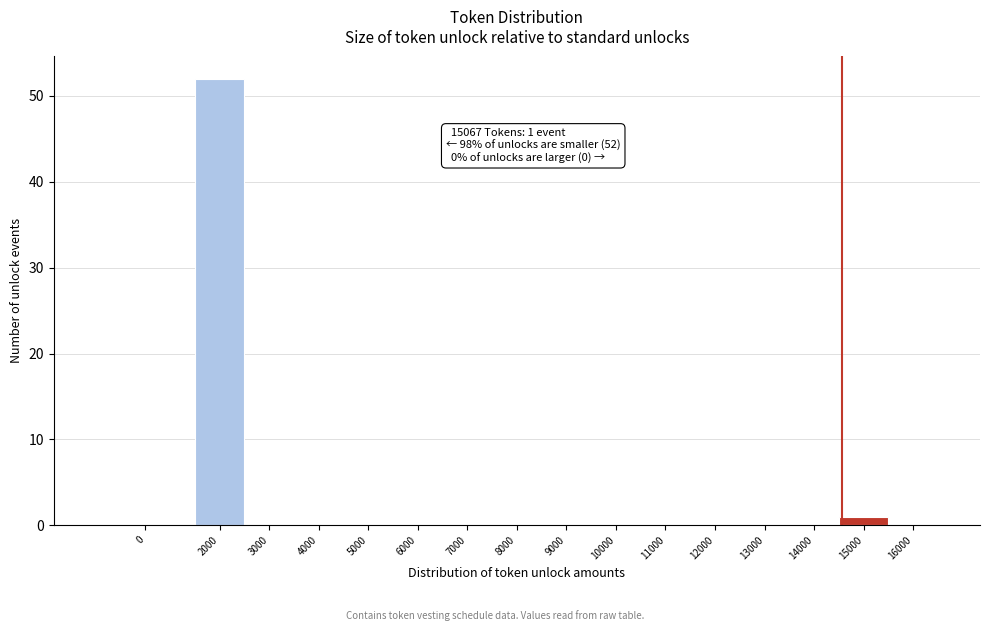

Reading left to right, what are all the values shown in this chart?

0=0	2000=52	3000=0	4000=0	5000=0	6000=0	7000=0	8000=0	9000=0	10000=0	11000=0	12000=0	13000=0	14000=0	15000=1	16000=0